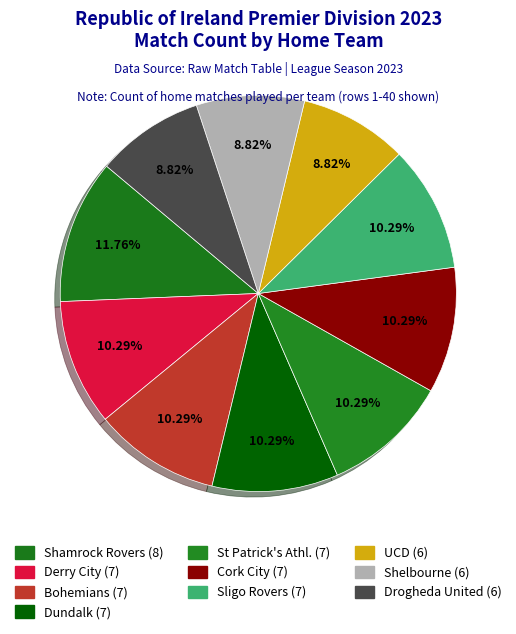

How many slices are in this pie chart?

10